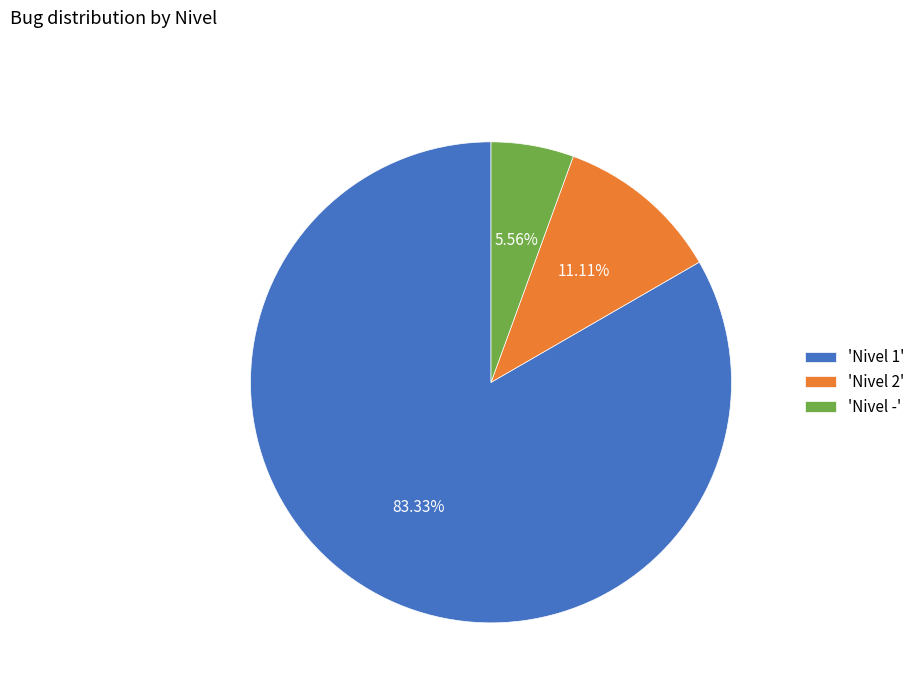

Which has a higher value, 'Nivel 2' or 'Nivel 1'?

'Nivel 1'